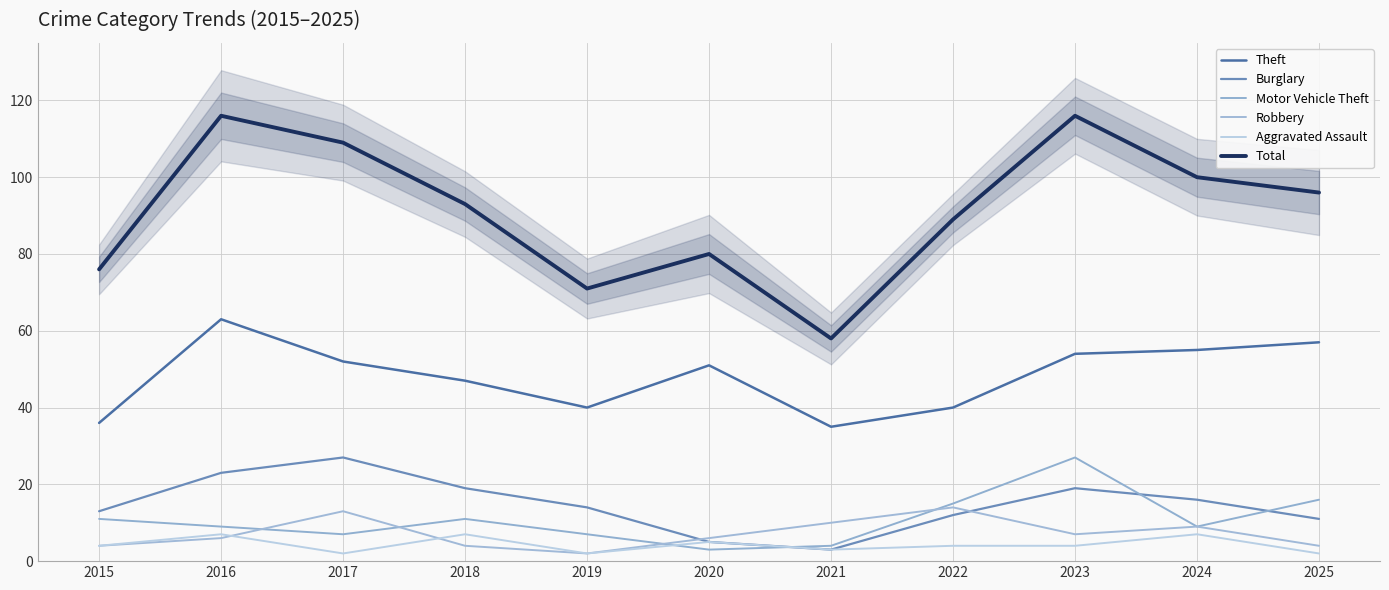

True or false: Motor Vehicle Theft and Theft intersect in this chart.

False